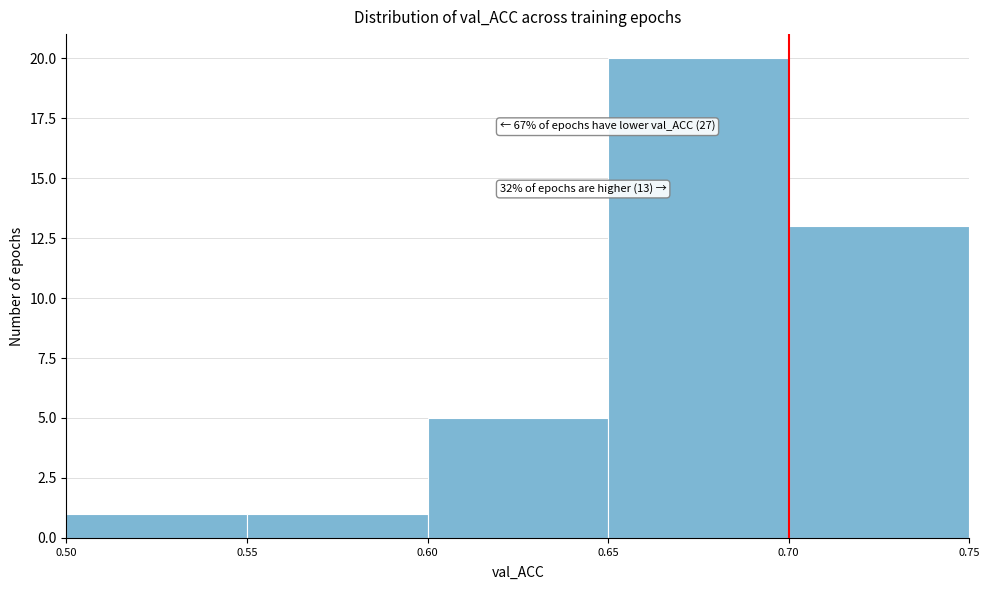

Over which range of the x-axis is the bar tallest?

0.65 to 0.70